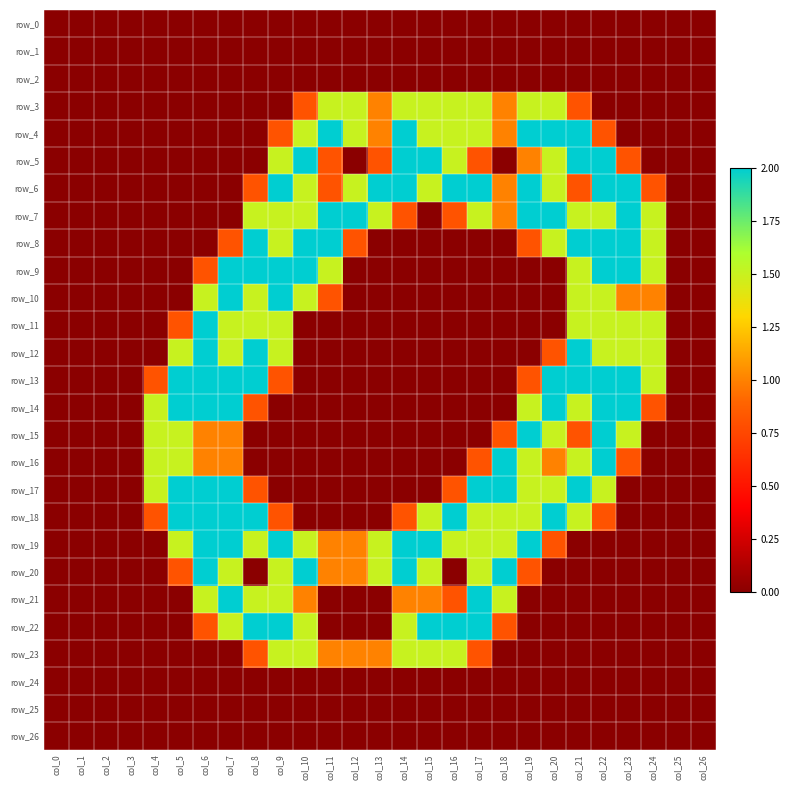

True or false: row_6 has a value of -0.9 at col_0.

False